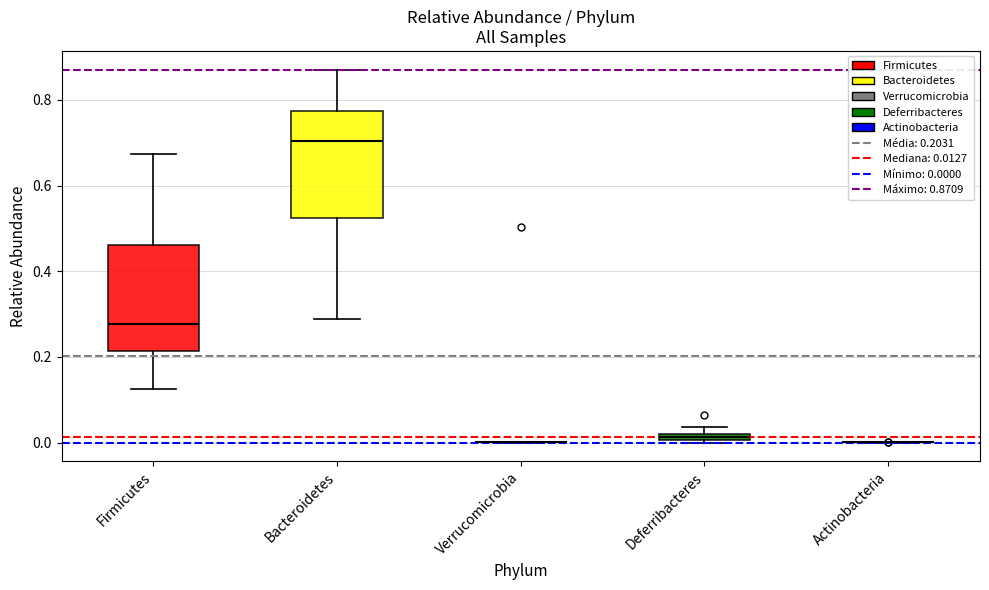

Where does the lower whisker of the box for Bacteroidetes end on the y-axis? The values are not printed on the chart, so give them approximately, as read against the axis.

0.28